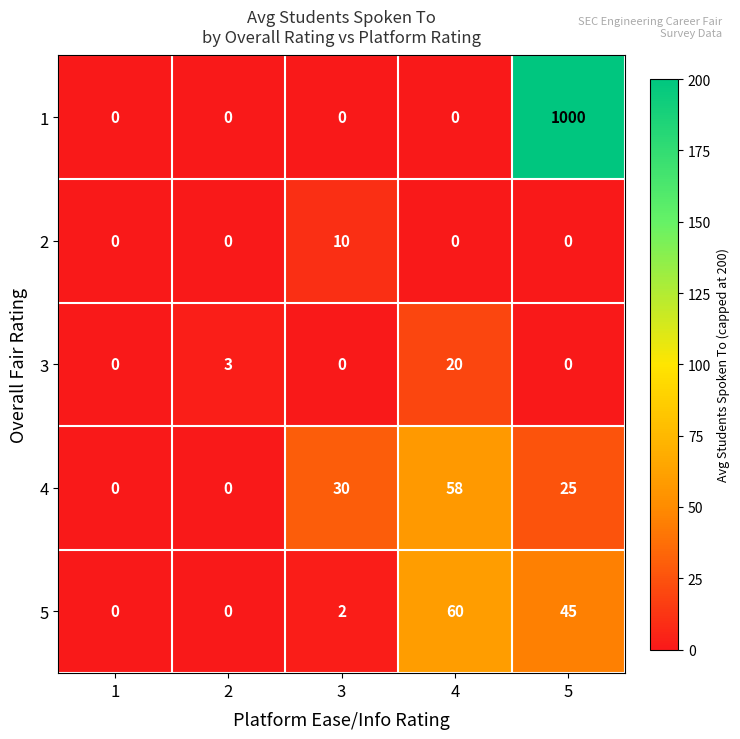

At which category does the chart reach its peak across all series?

5